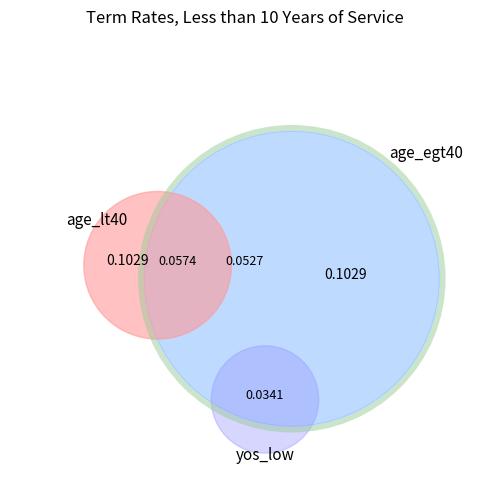

Rank the series by their average value, from lowest to highest.

age_egt40, age_lt40